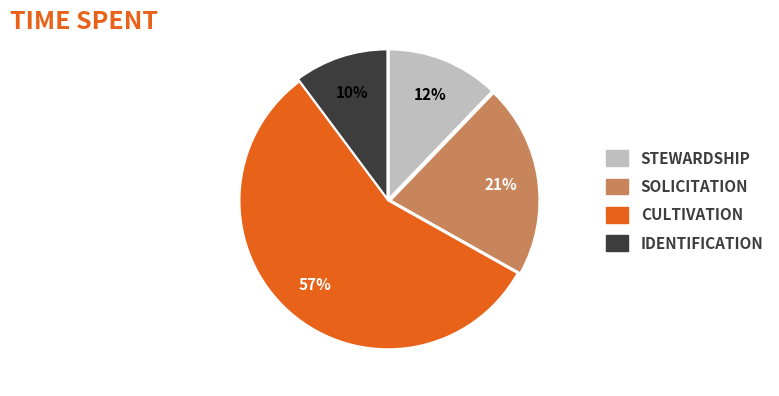

Does any single category account for the majority?

Yes